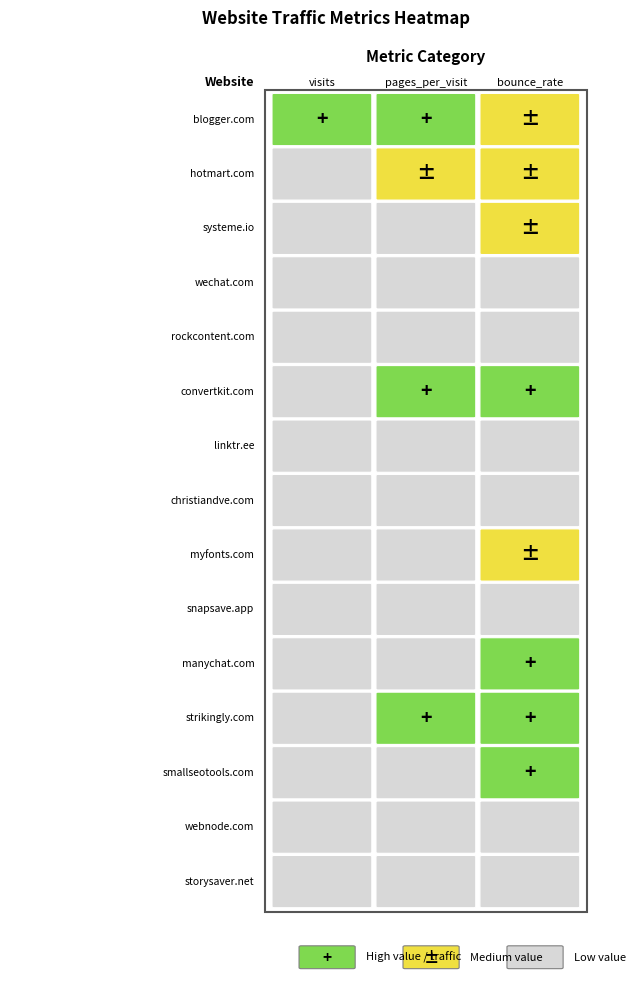

Which series has the largest total across all categories?

blogger.com